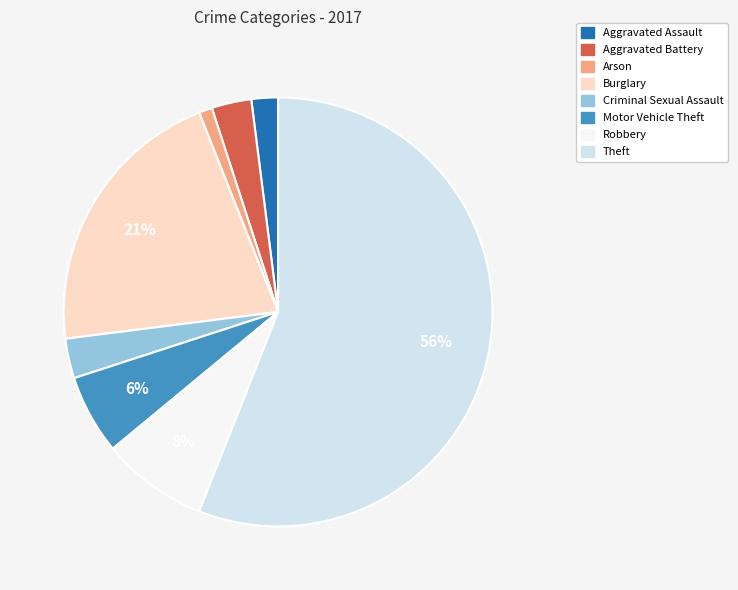

Count the number of slices in the pie.

8